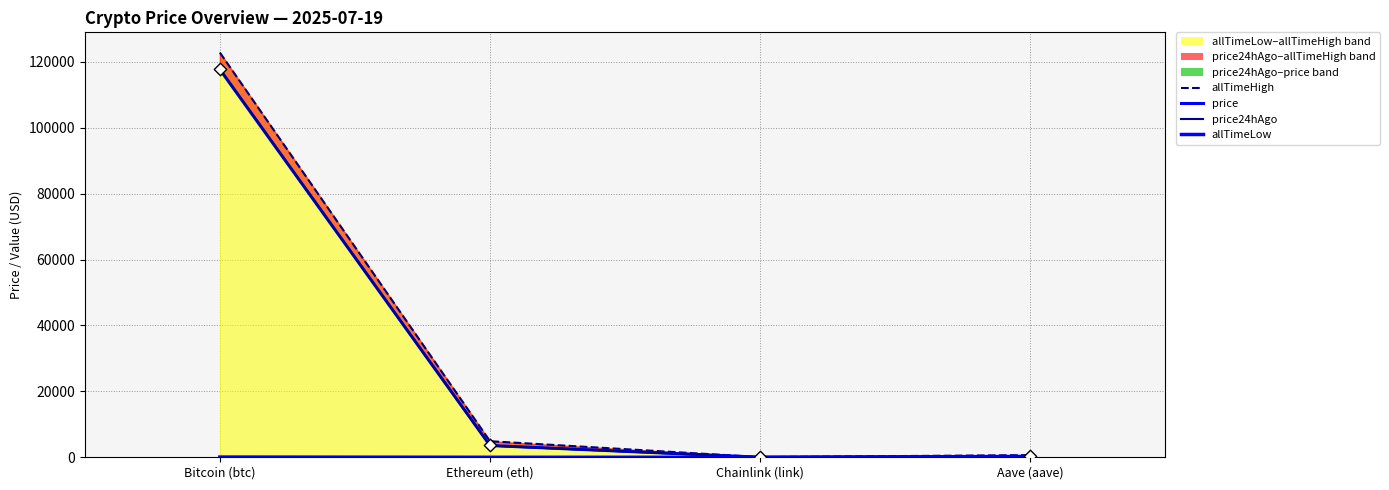

What are all the series names shown in the legend?

allTimeHigh, price, price24hAgo, allTimeLow